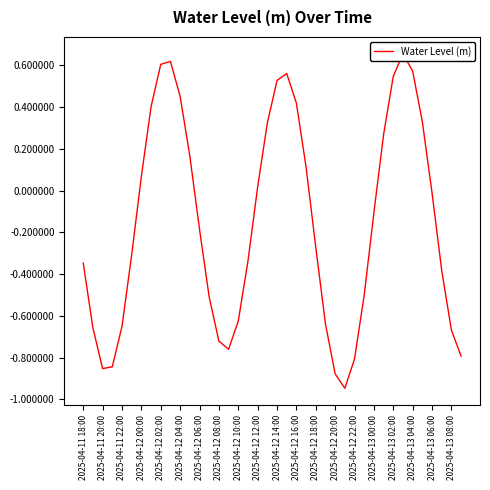

What is the difference between the maximum and second lowest values?

1.5